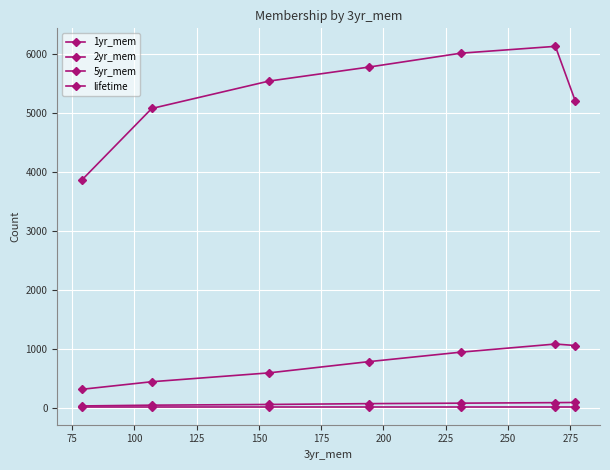

How many values in the 5yr_mem series are below 75?

3